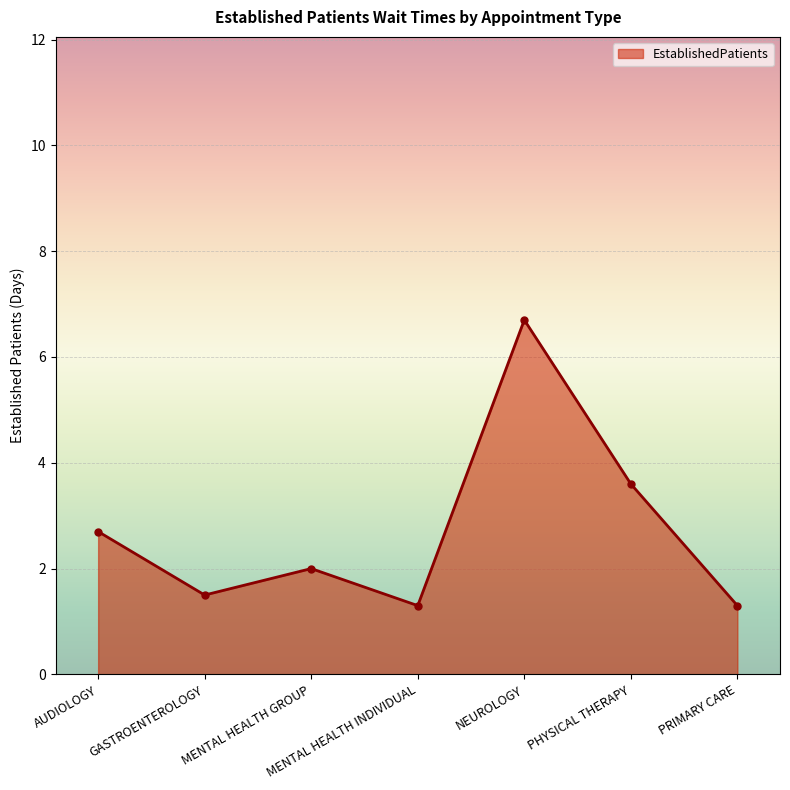

At which category does the data reach its first local valley?

GASTROENTEROLOGY